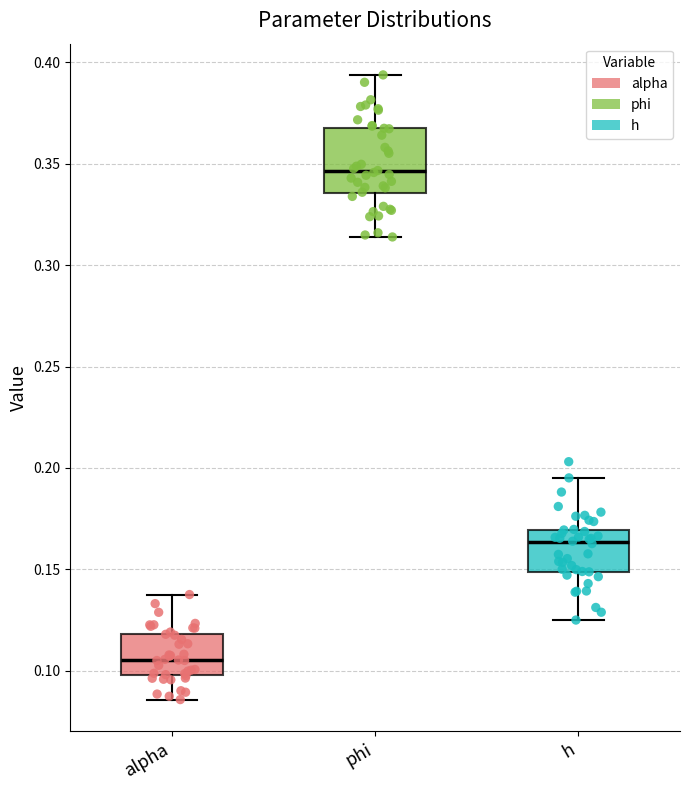

Reading left to right, transcribe this box plot: for each box, give where its median line is, the range the box spans, and where its two whiskers end, as read against the y-axis. The values are not printed on the chart, so give them approximately, as read against the axis.

alpha: median 0.105, box 0.100 to 0.120, whiskers 0.085 to 0.140
phi: median 0.345, box 0.335 to 0.370, whiskers 0.315 to 0.395
h: median 0.165, box 0.150 to 0.170, whiskers 0.125 to 0.195